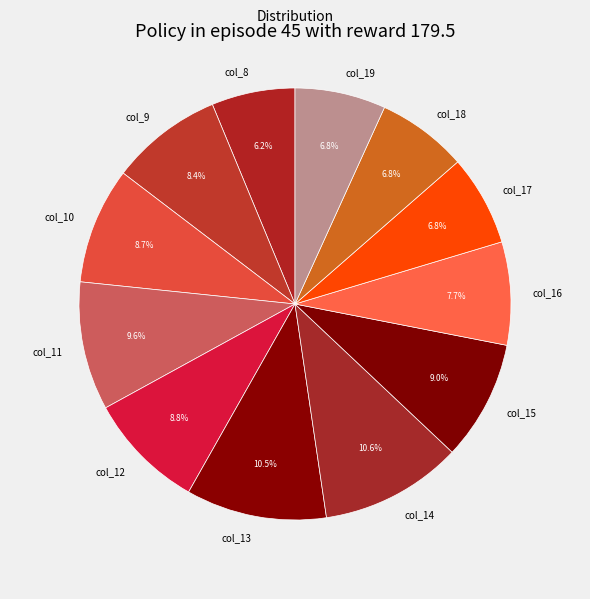

To the nearest percent, what is the difference between the largest and smallest slice percentages?

4%